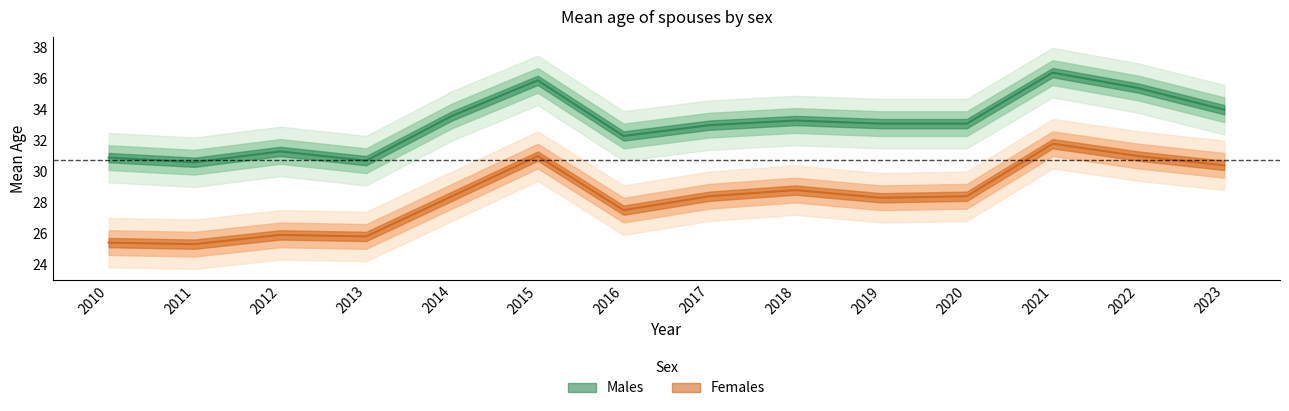

What is the greatest value displayed?

36.4